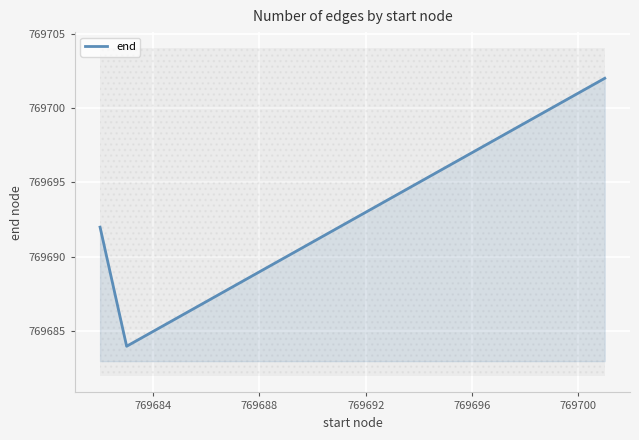

What is the highest value of the end series?

769702